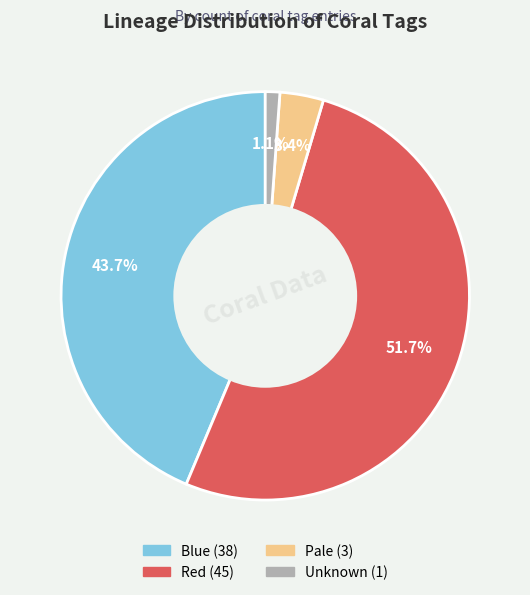

The Unknown slice represents 11% of the pie. True or false?

False